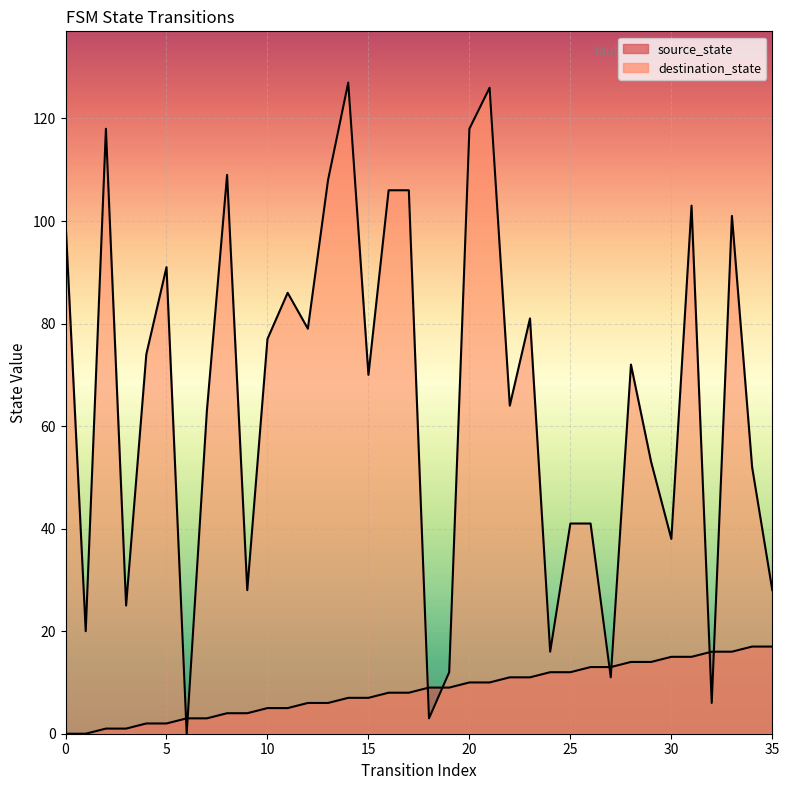

Which series changed the most between 1 and 19?

source_state